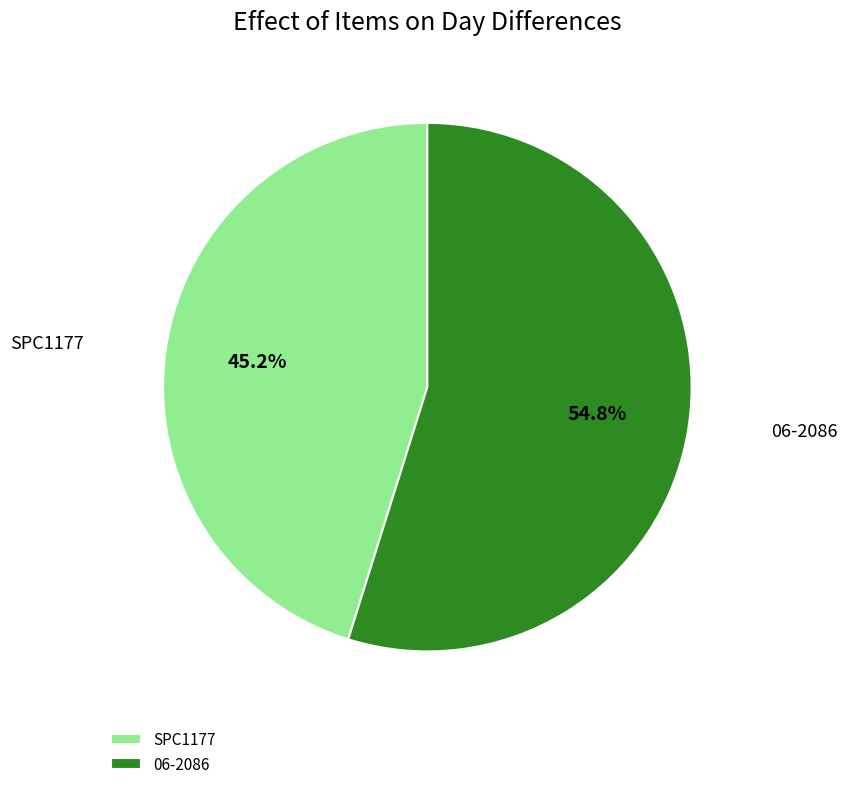

How many segments does this pie chart have?

2